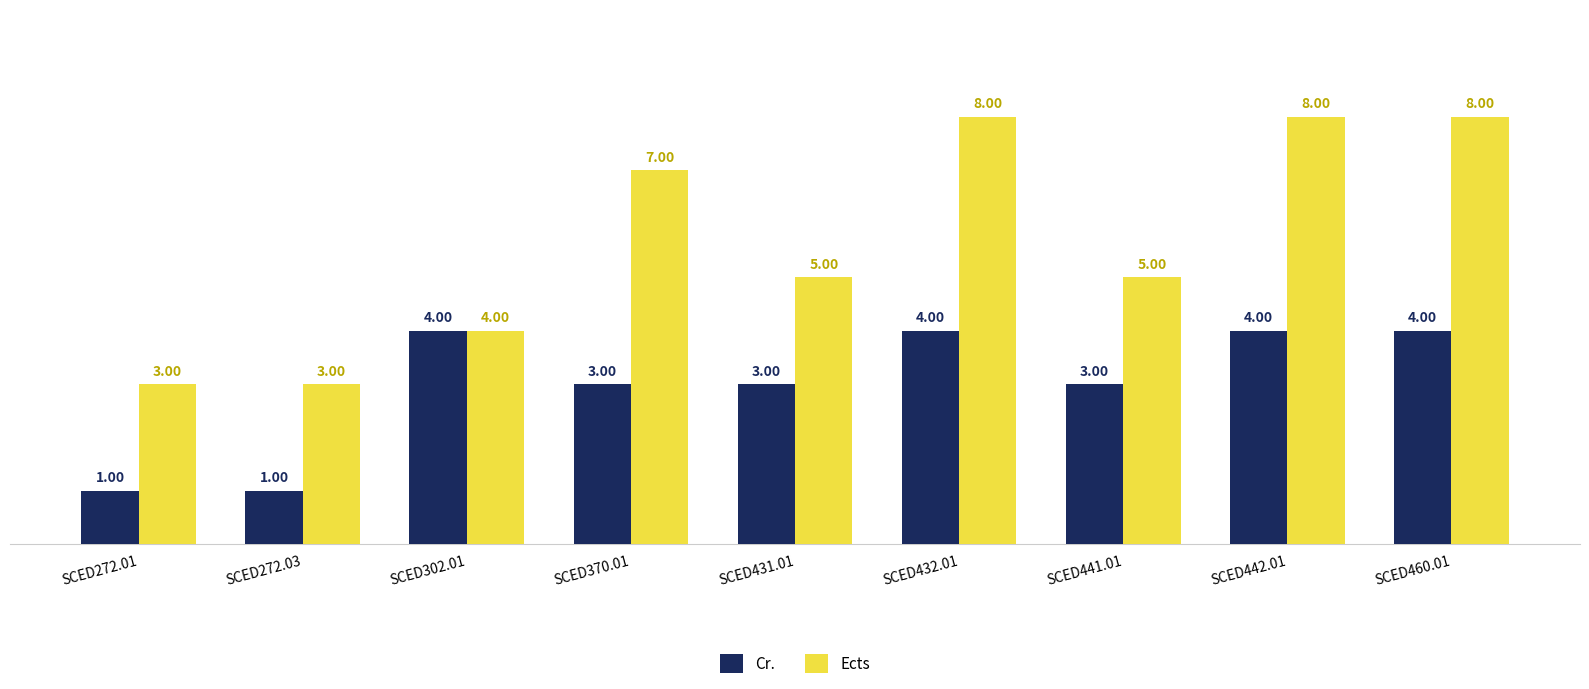

Count the number of categories in the chart.

9